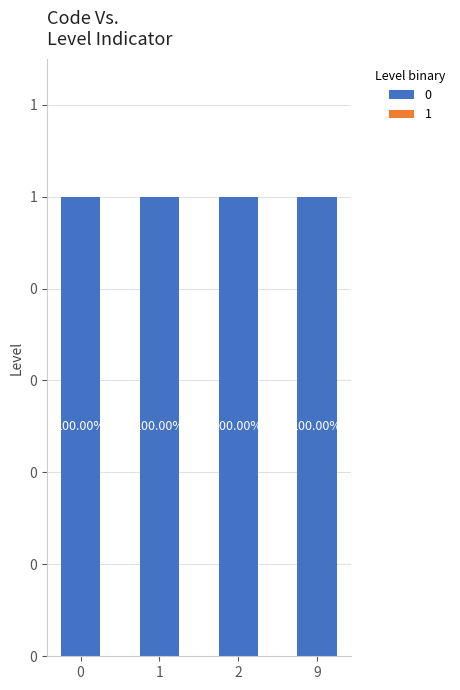

Reading left to right, list all the values displayed in this chart.

0: 0=1	1=1	2=1	9=1
1: 0=0	1=0	2=0	9=0